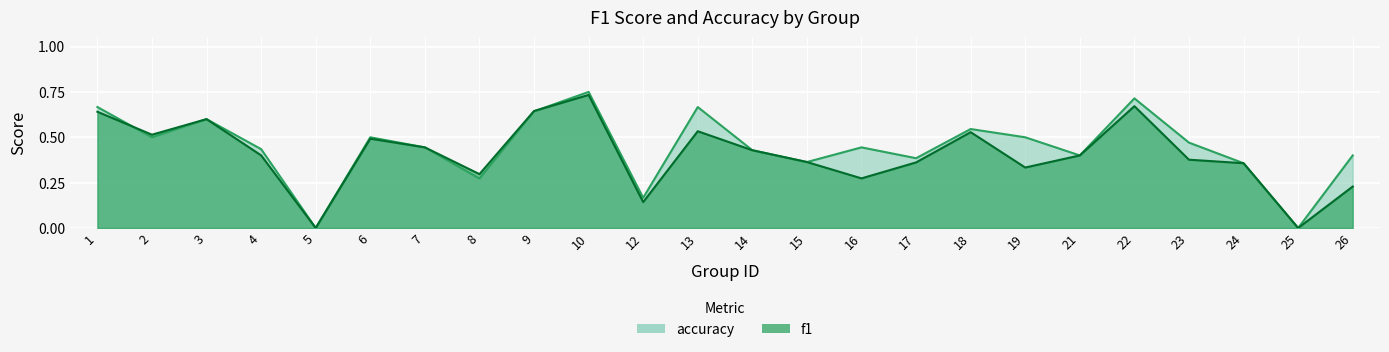

Count the number of data series in this chart.

2